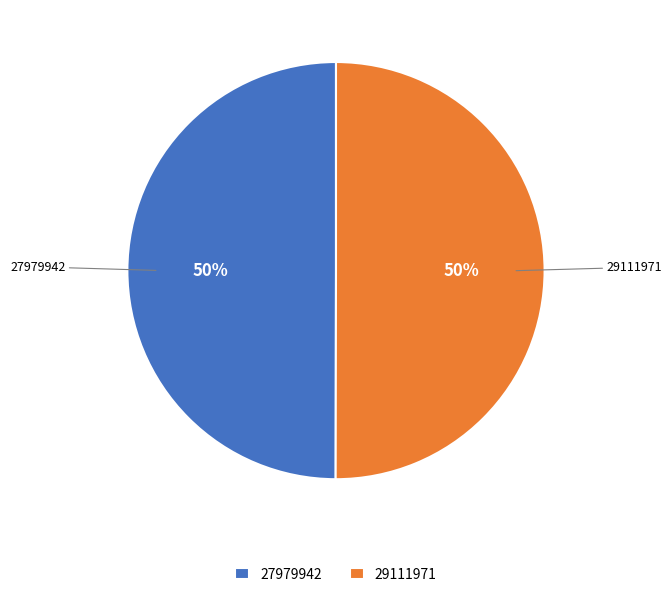

What percentage is the 27979942 slice, to the nearest percent?

50%